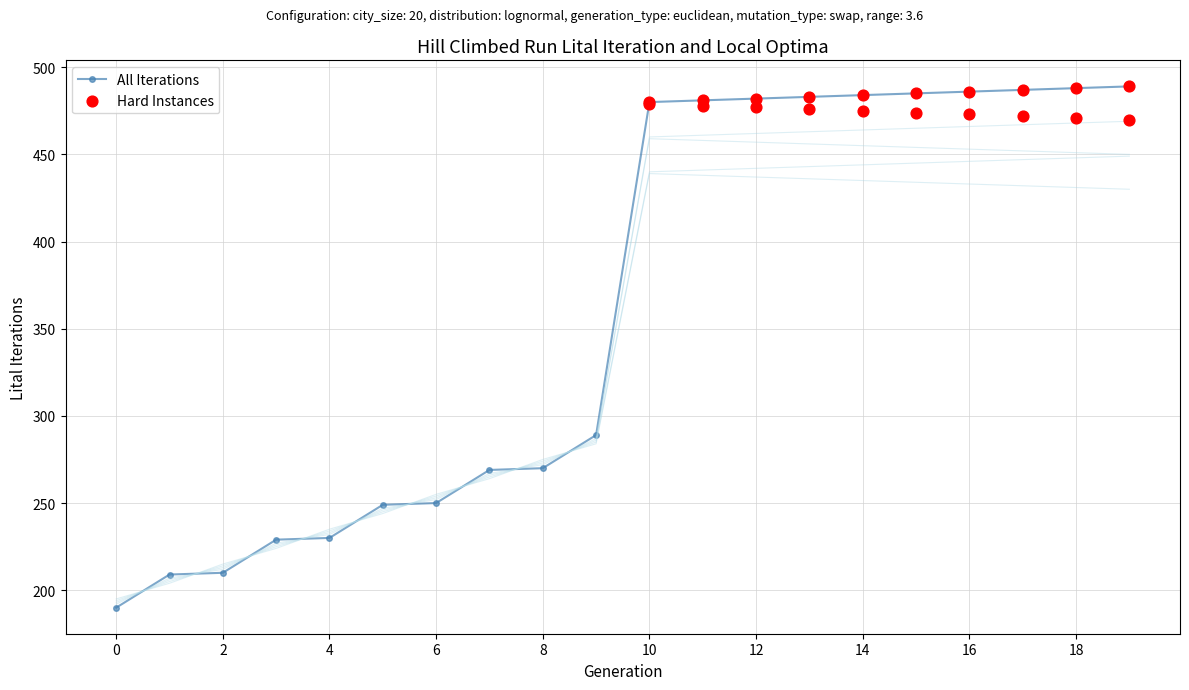

At which category is the sum across all series the highest?

19